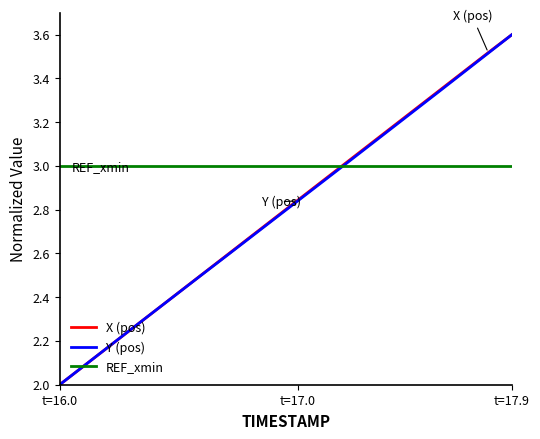

Count the number of categories in the chart.

20